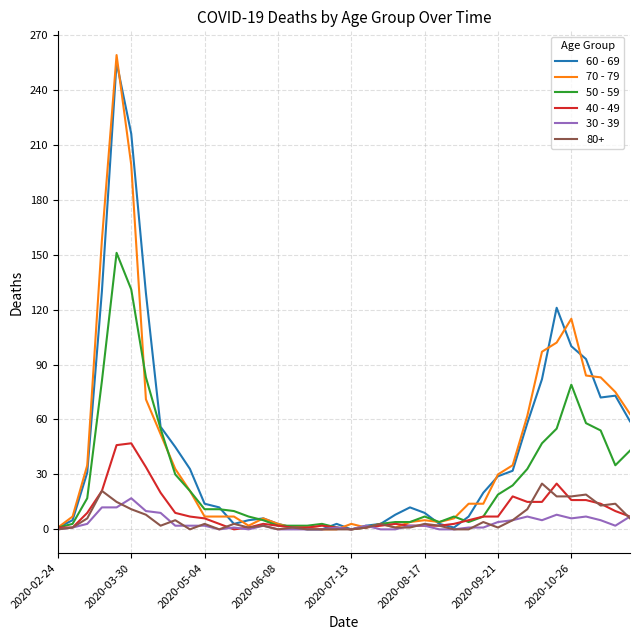

Does the chart have visible grid lines?

Yes